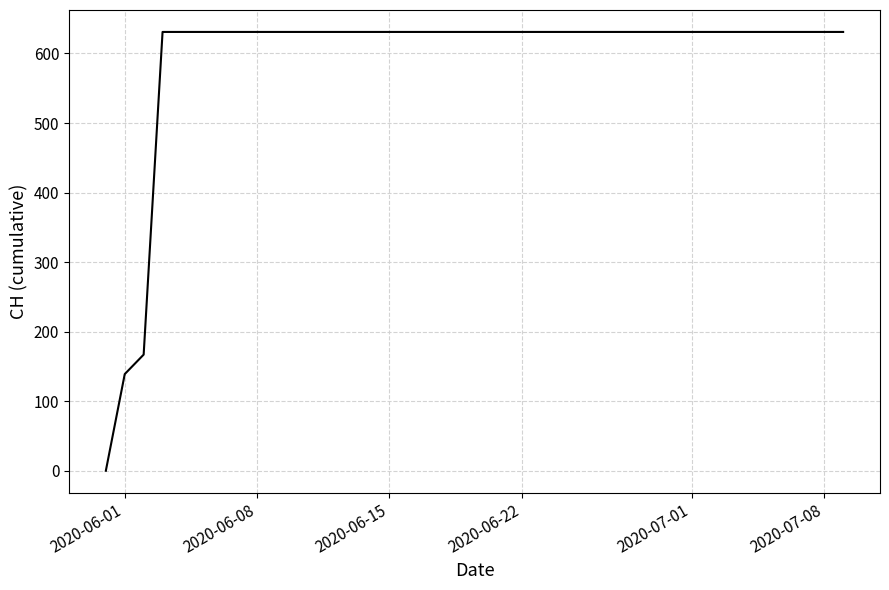

What is the maximum value shown in the chart?

631